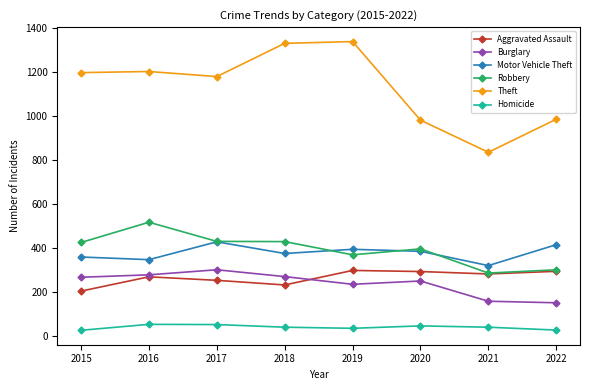

What is the value of the Motor Vehicle Theft point at the 3rd from the left?

427